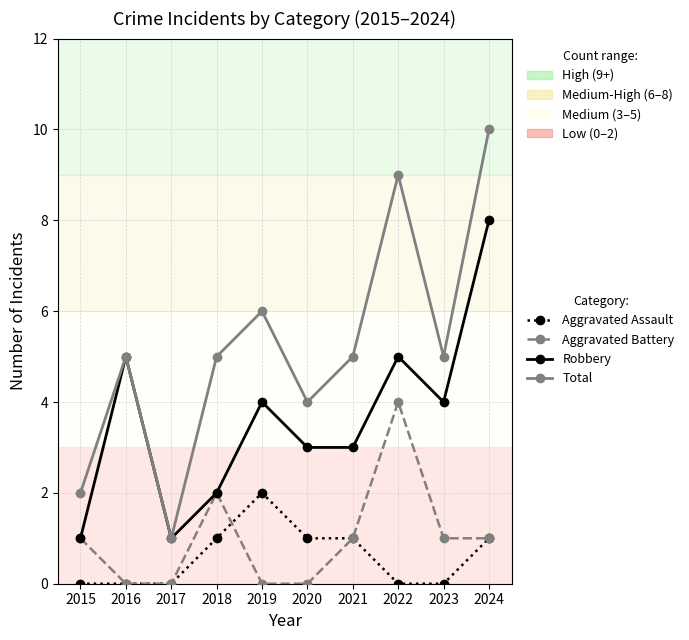

Which series changed the most between 2017 and 2021?

Total